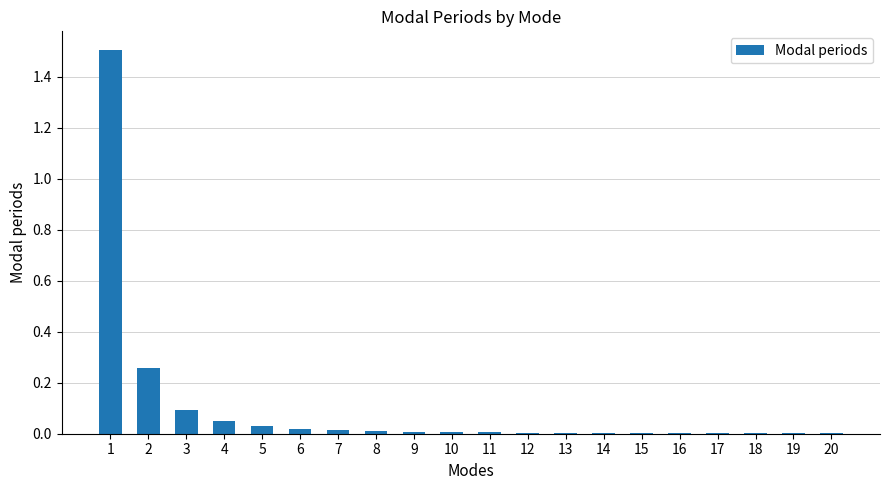

The chart shows a value of 0.0 at 15. True or false?

True